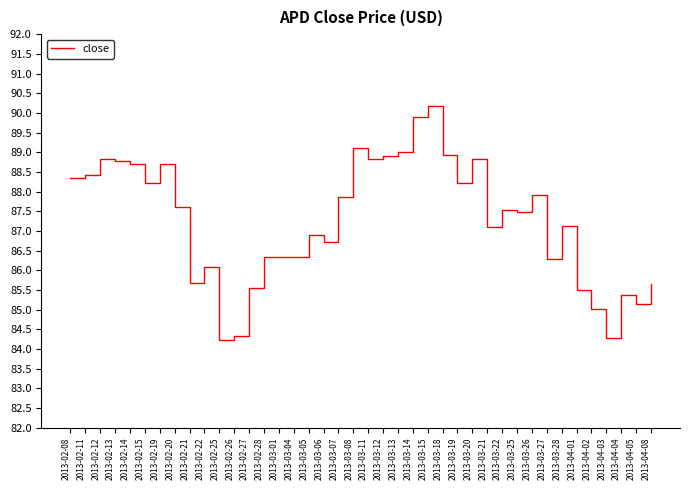

What position from the right is 2013-04-03?

4